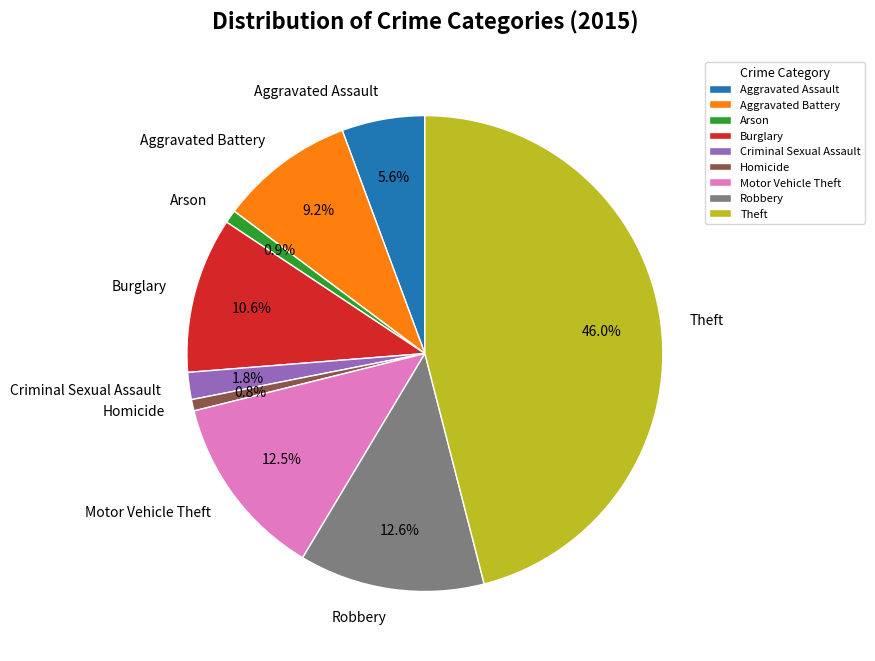

Is it true that Aggravated Battery is 4% of the pie?

False